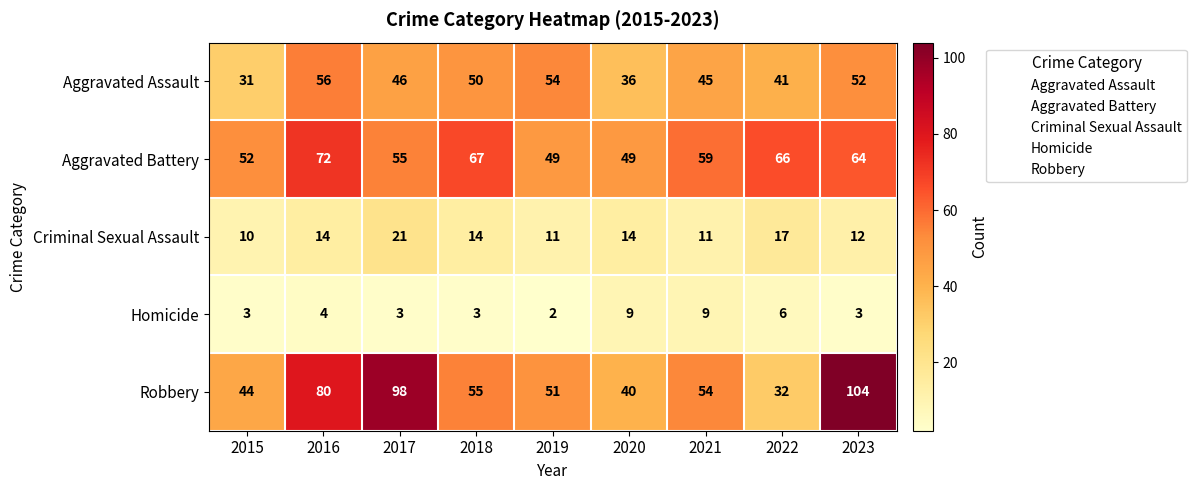

Count the number of data series in this chart.

5